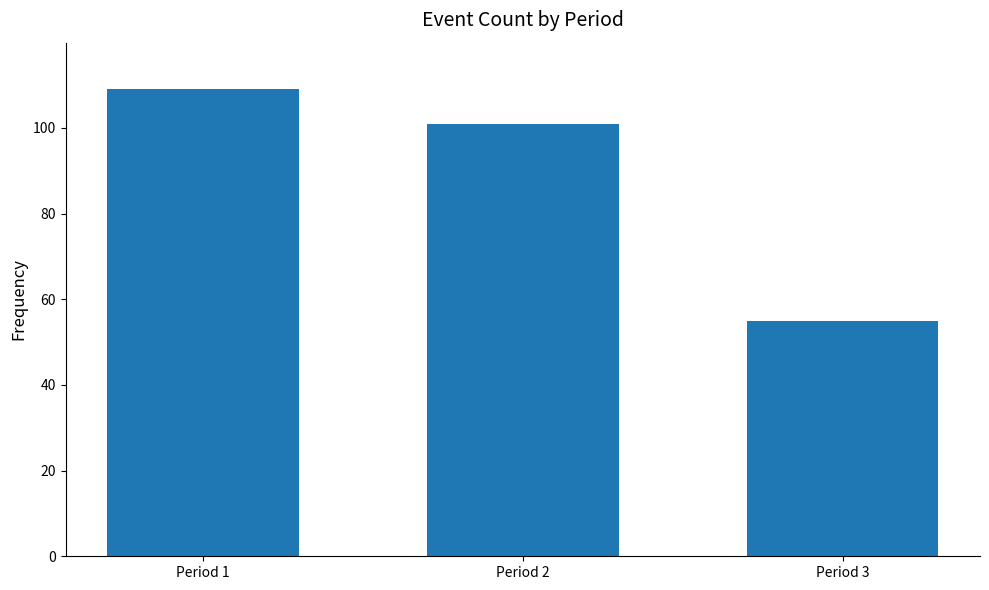

How many data points are less than 101?

1